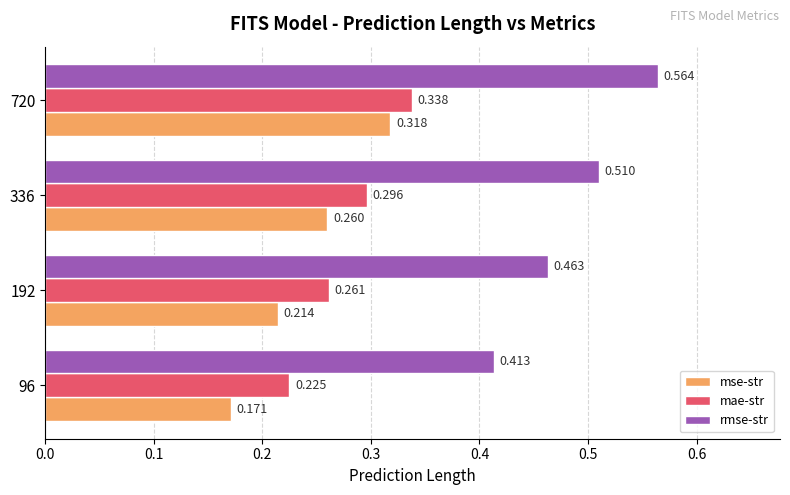

Is the value of mse-str at 96 greater than the value of rmse-str at 96?

No